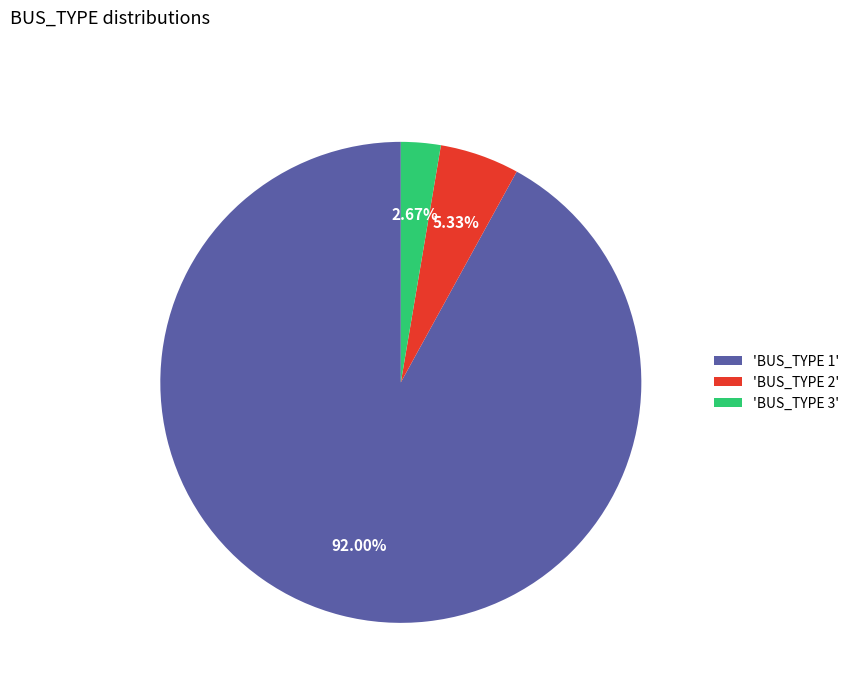

Between 'BUS_TYPE 3' and 'BUS_TYPE 2', which is larger?

'BUS_TYPE 2'